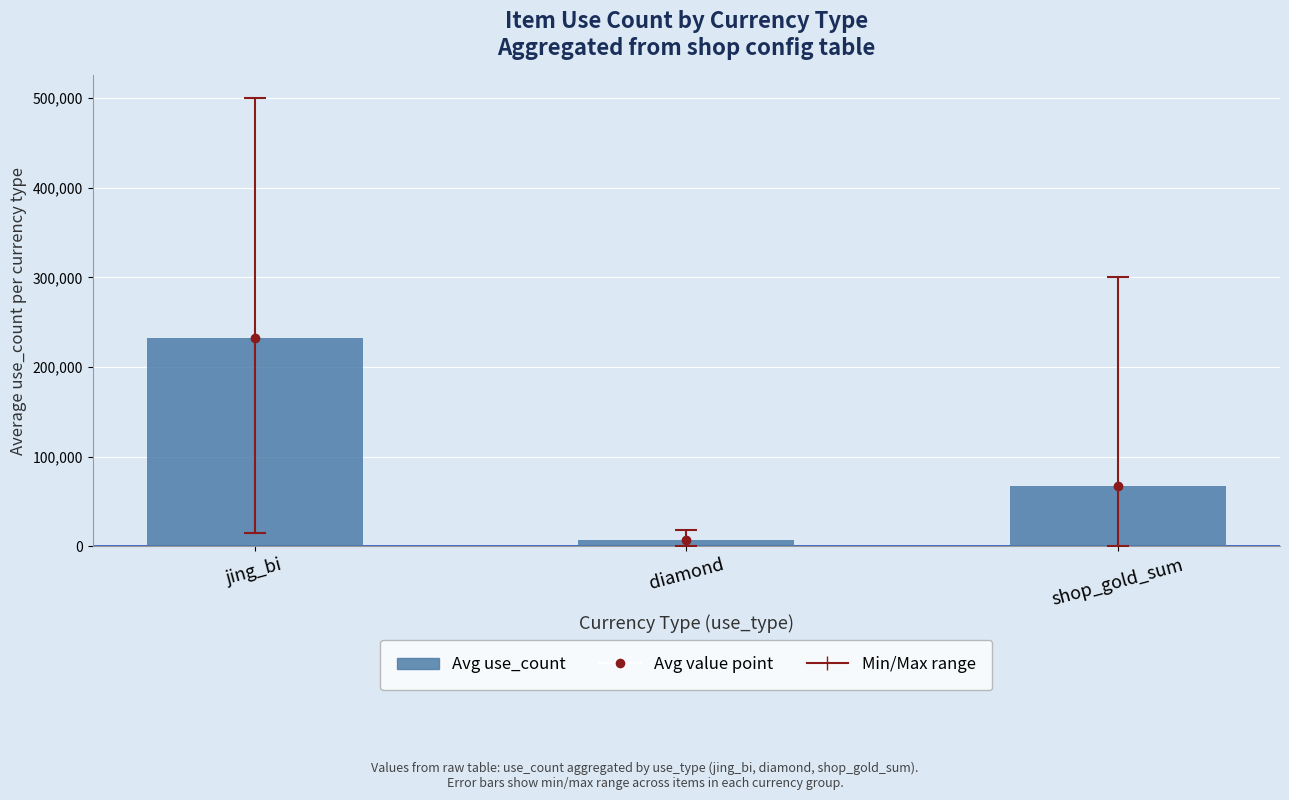

Reading left to right, transcribe all the data shown in this chart.

jing_bi=232777.8	diamond=6900.0	shop_gold_sum=66975.0